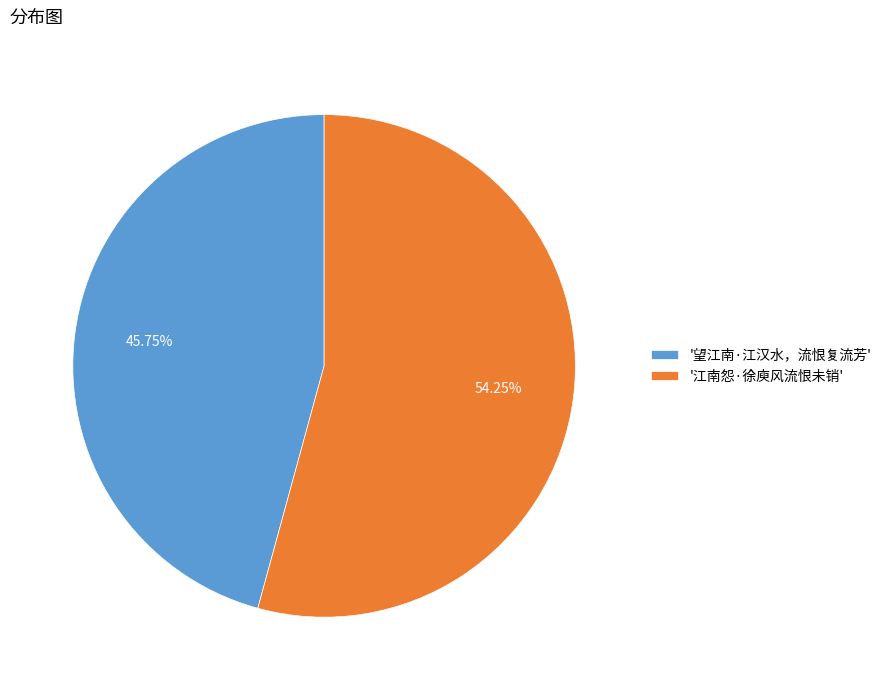

Which category has the smallest portion of the pie?

'望江南·江汉水，流恨复流芳'